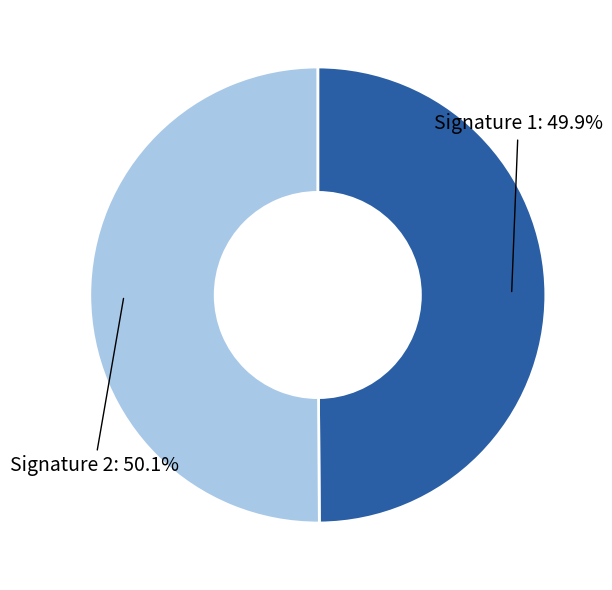

What is the ratio of the value at Signature 1 to the value at Signature 2?

1.0